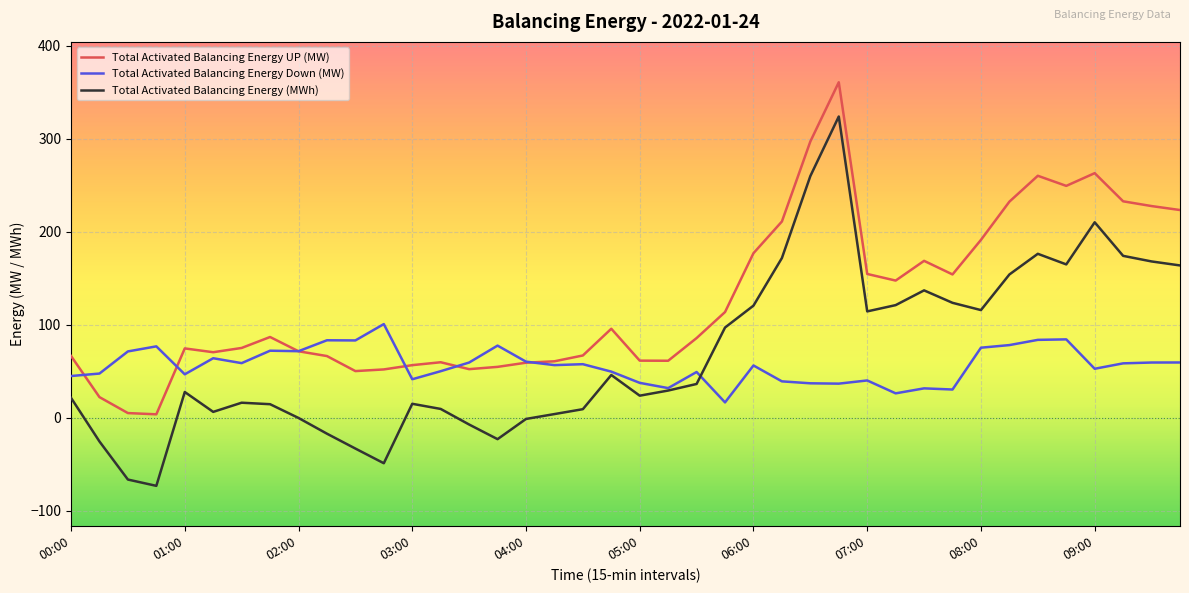

True or false: Total Activated Balancing Energy UP (MW) and Total Activated Balancing Energy (MWh) cross at least once.

False